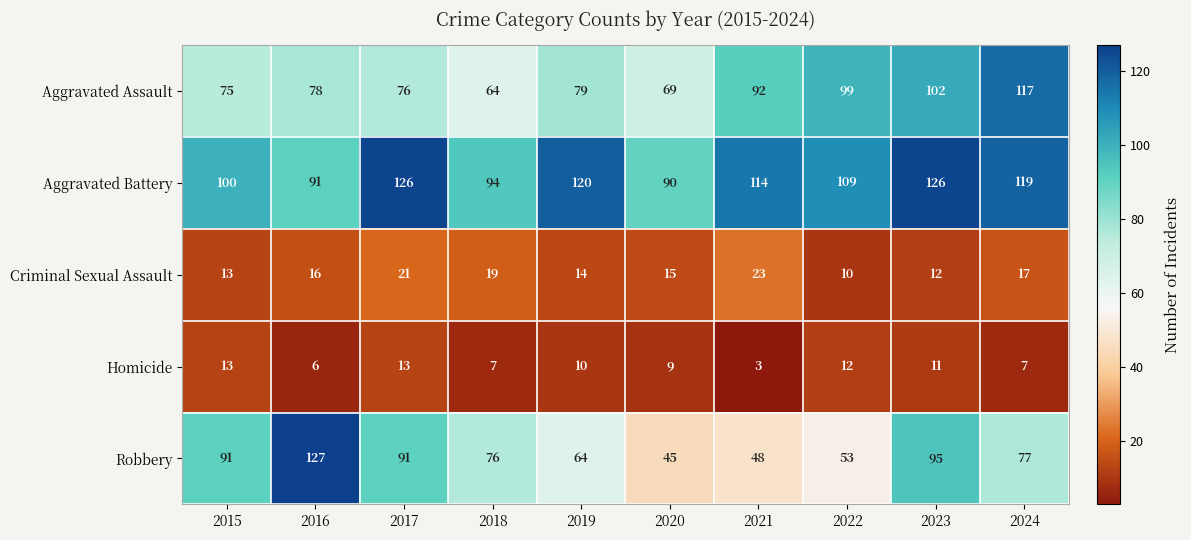

What is the sum of the Homicide values at 2015 and 2020?

22